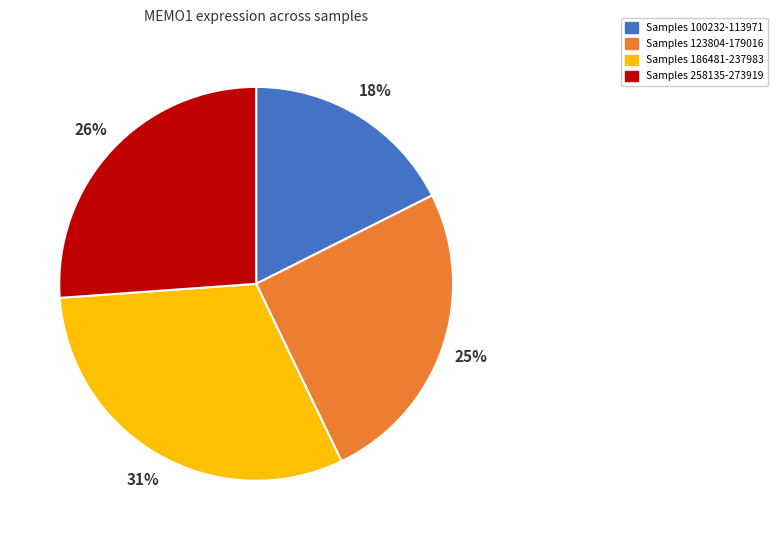

Count the number of slices in the pie.

4